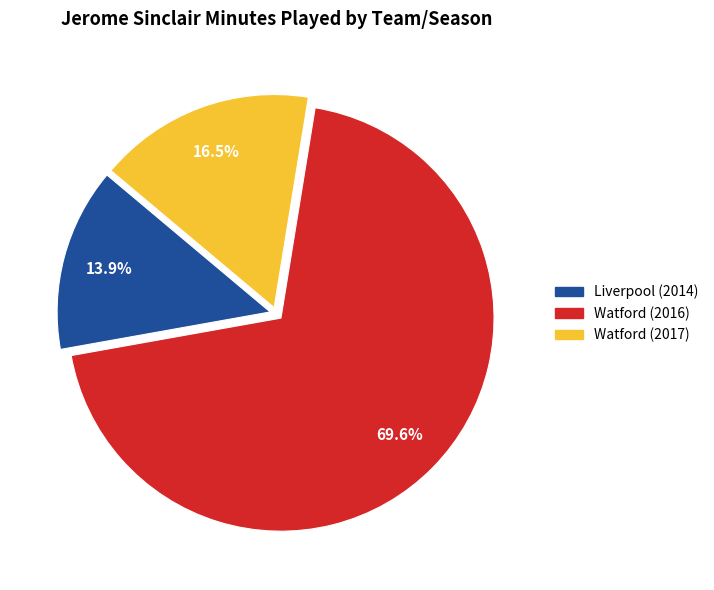

Combined, do Liverpool (2014) and Watford (2016) account for over 50%?

Yes